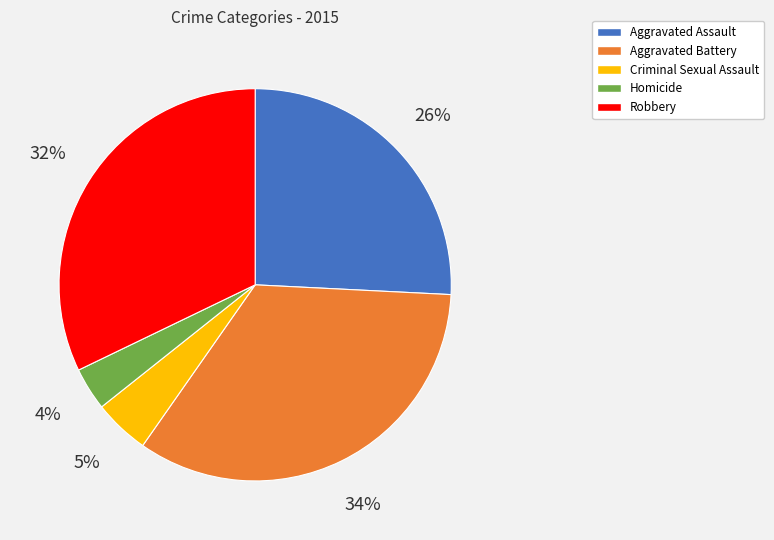

True or false: Robbery accounts for 39% of the total.

False